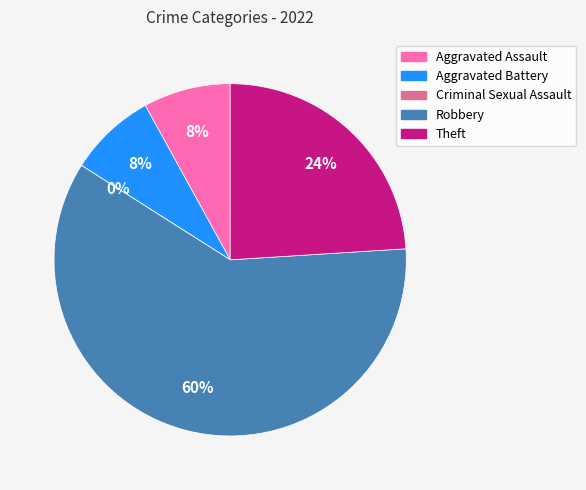

How many slices are in this pie chart?

5